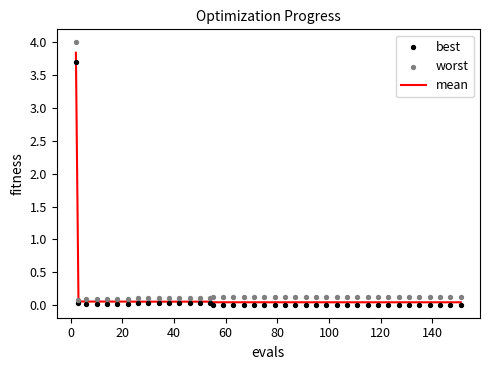

Which series has the largest Y range (max minus min)?

worst